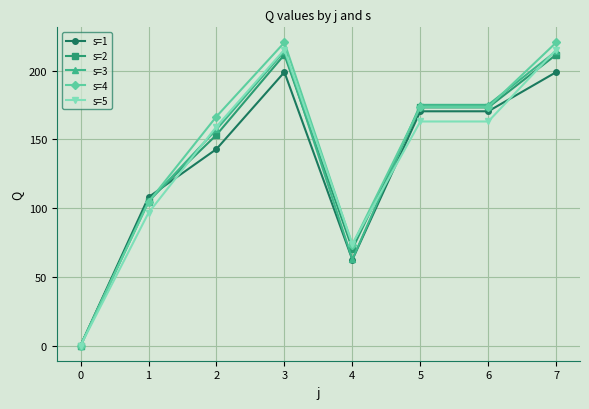

Which series has the widest spread of values?

s=4